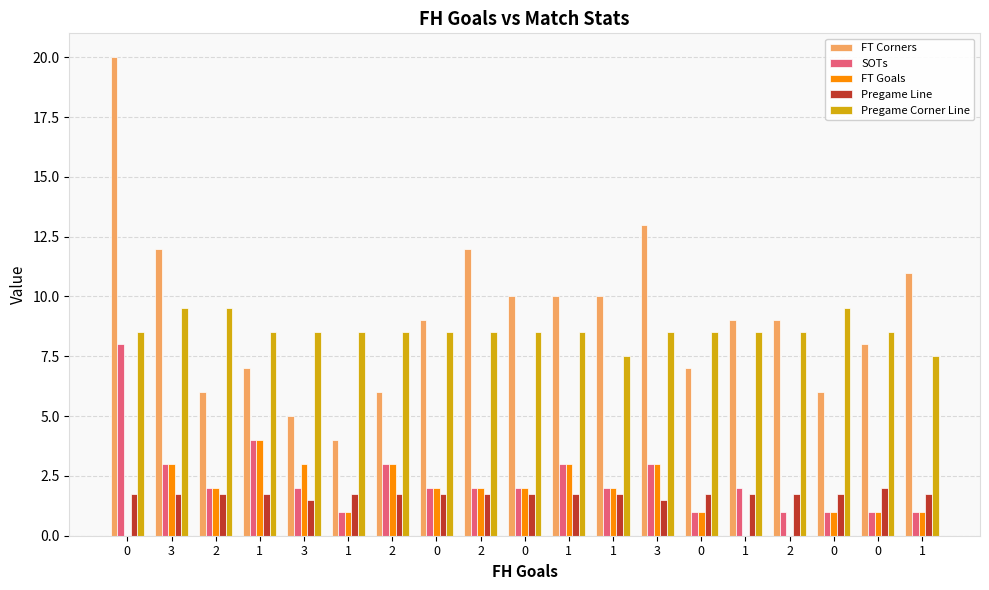

What is the label of the 13th bar from the right?

2